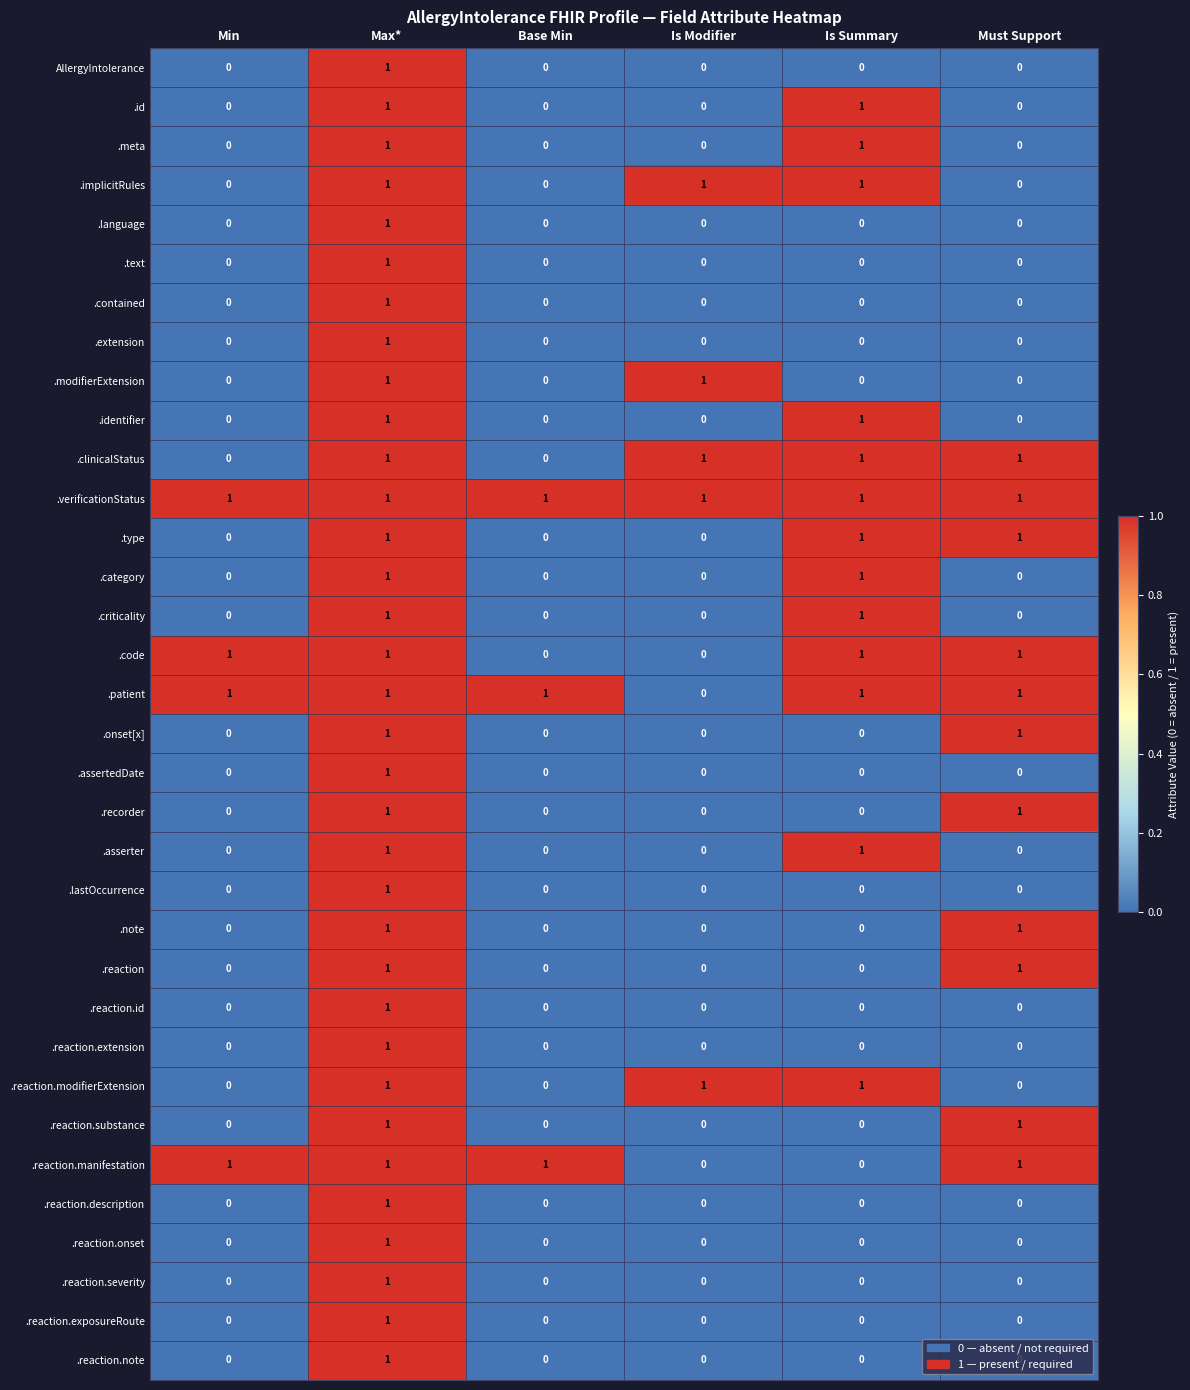

The value of .extension at Is Modifier is 0. True or false?

True